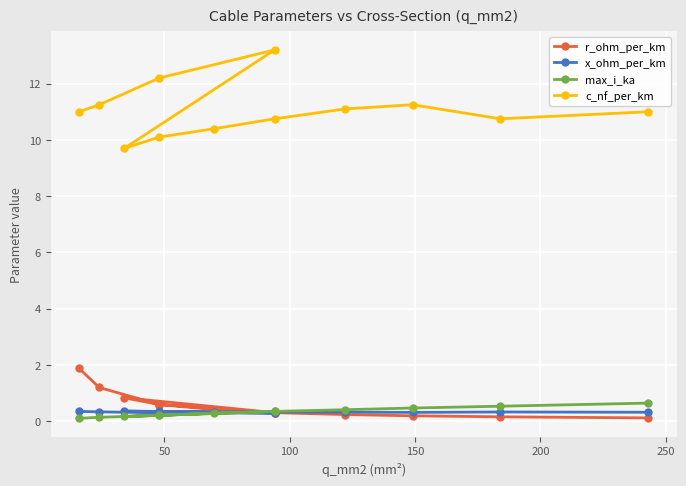

Between 250 and 200, which is larger?

200